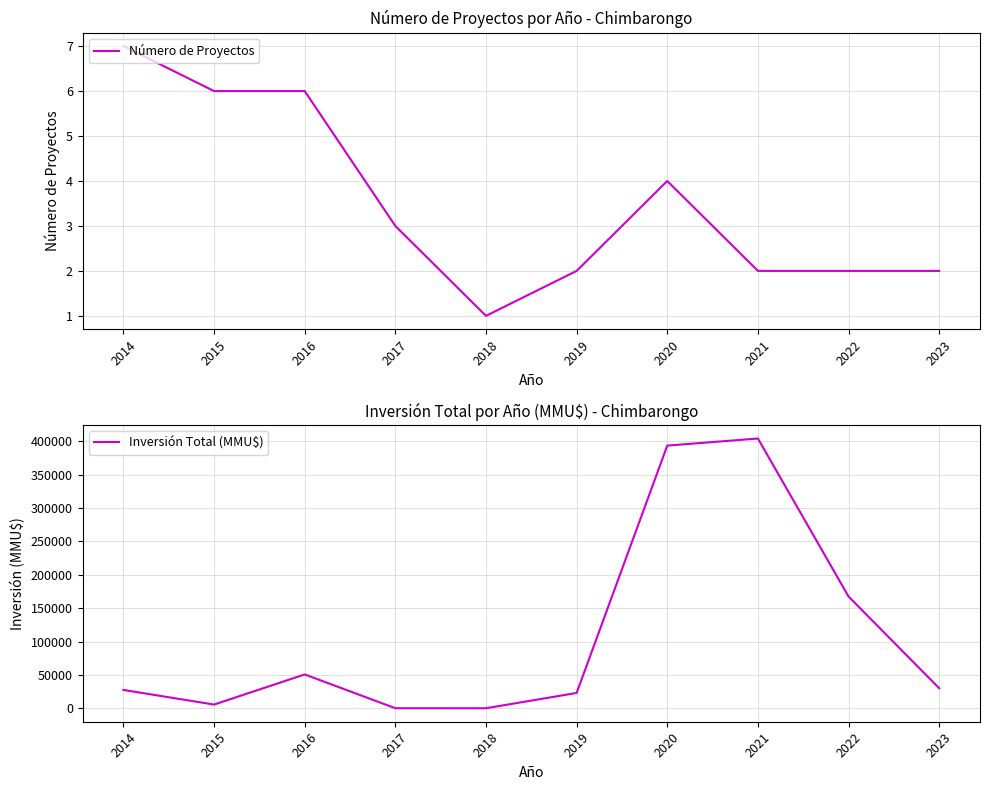

Reading left to right, extract all data points from this chart.

Número de Proyectos: 7	6	6	3	1	2	4	2	2	2
Inversión Total (MMU$): 27486	5600	50689	119	89	23000	393272	403872	167300	30000